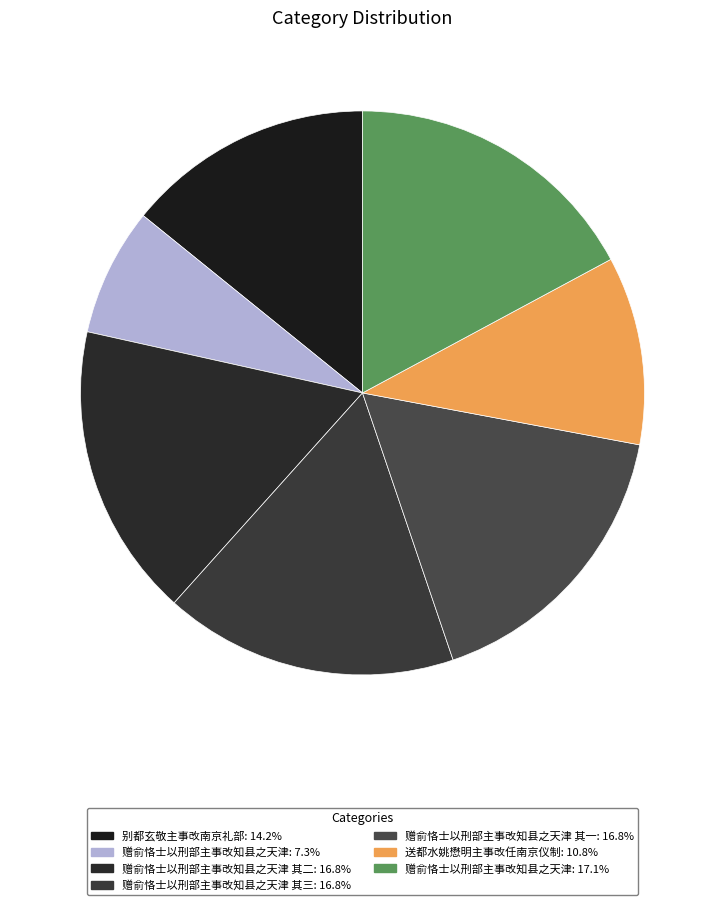

Count the number of slices in the pie.

7